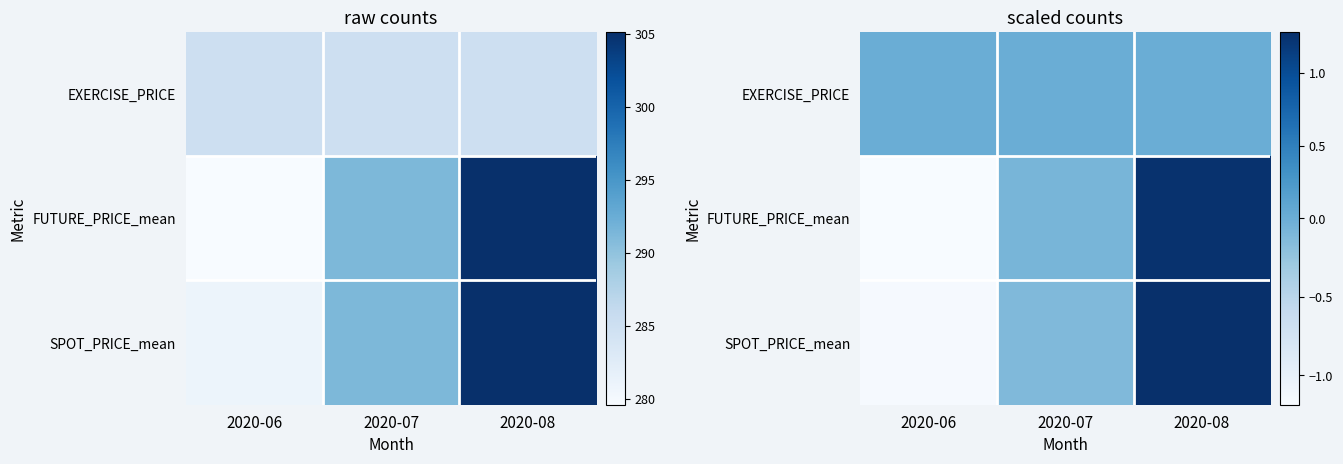

Is the value of SPOT_PRICE_mean at 2020-06 greater than the value of EXERCISE_PRICE at 2020-07?

No